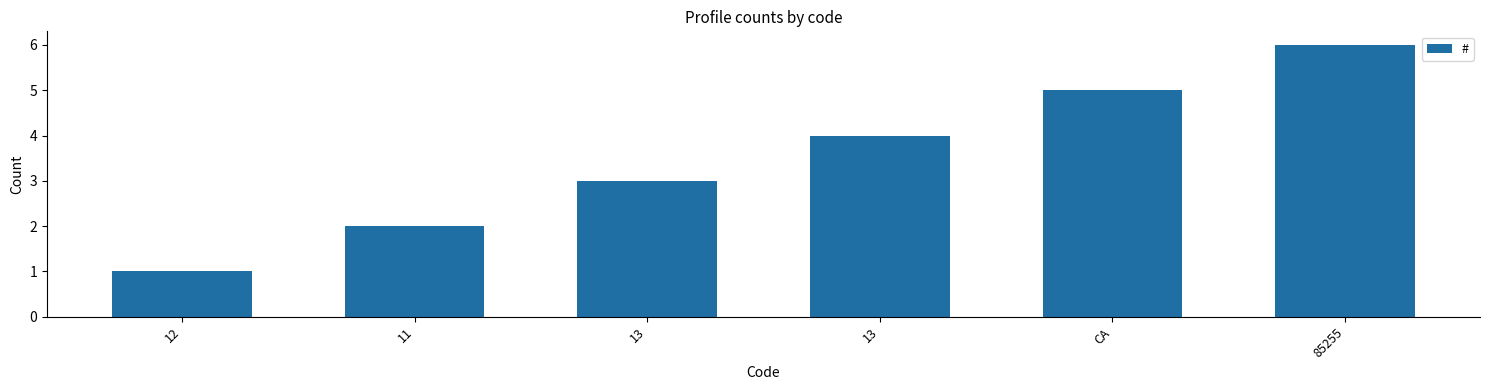

How many values are between 2 and 5?

4